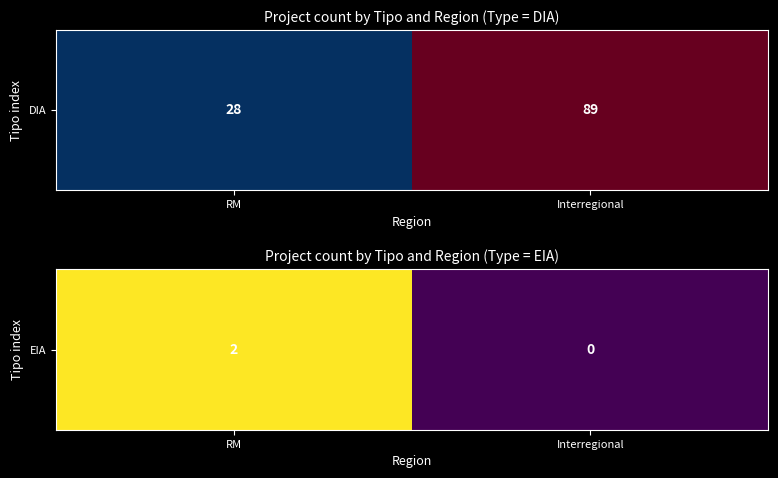

Reading left to right, what are all the values shown in this chart?

RM=2	Interregional=0